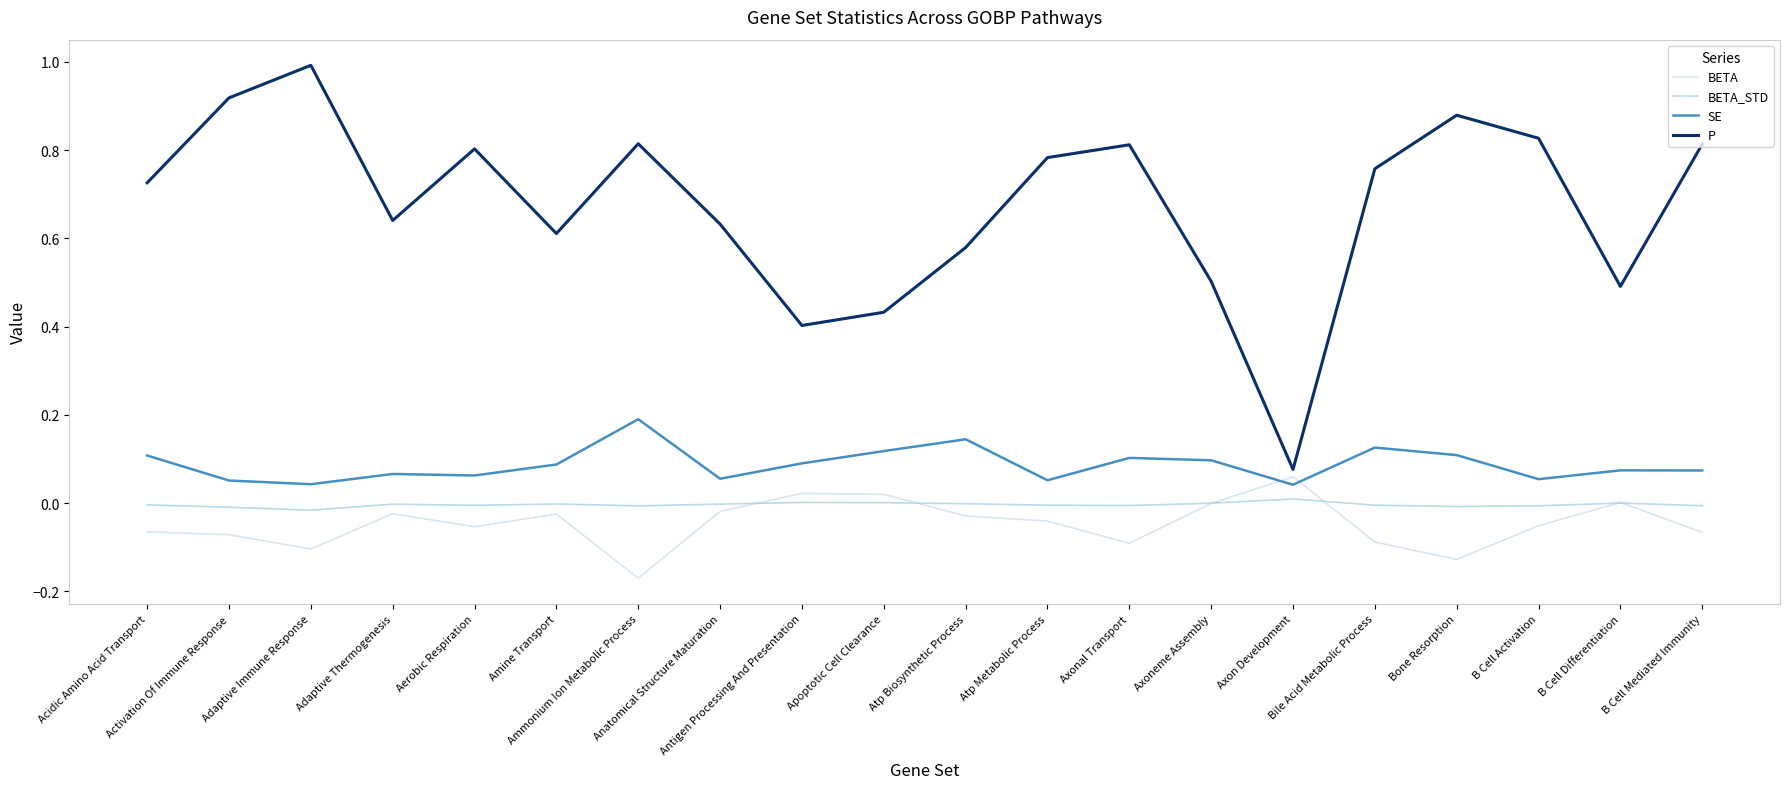

How many interior local valleys does the BETA series have?

5